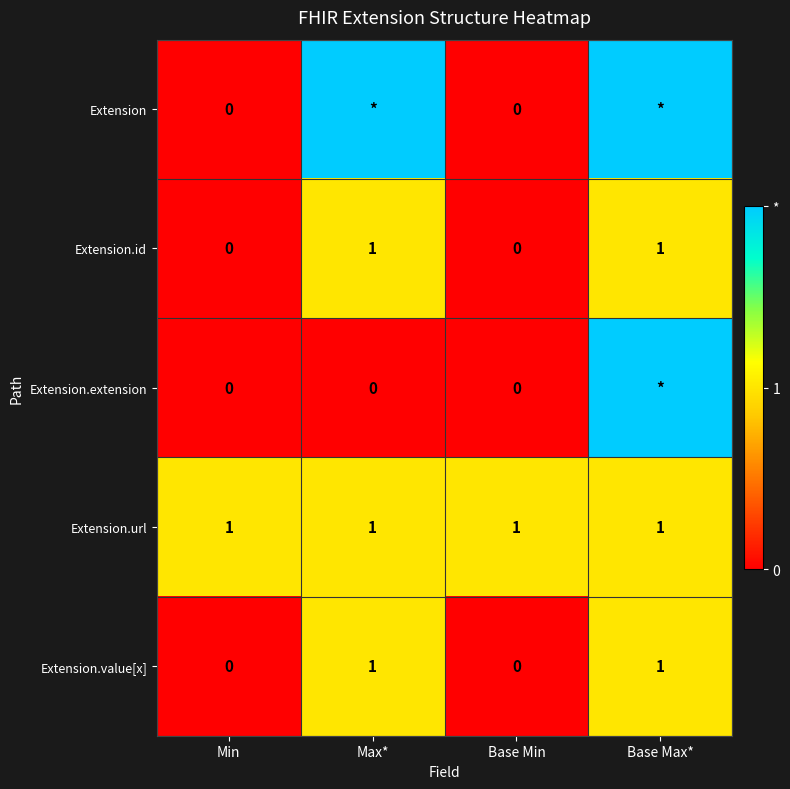

The value of Extension.id at Base Min is 0. True or false?

True